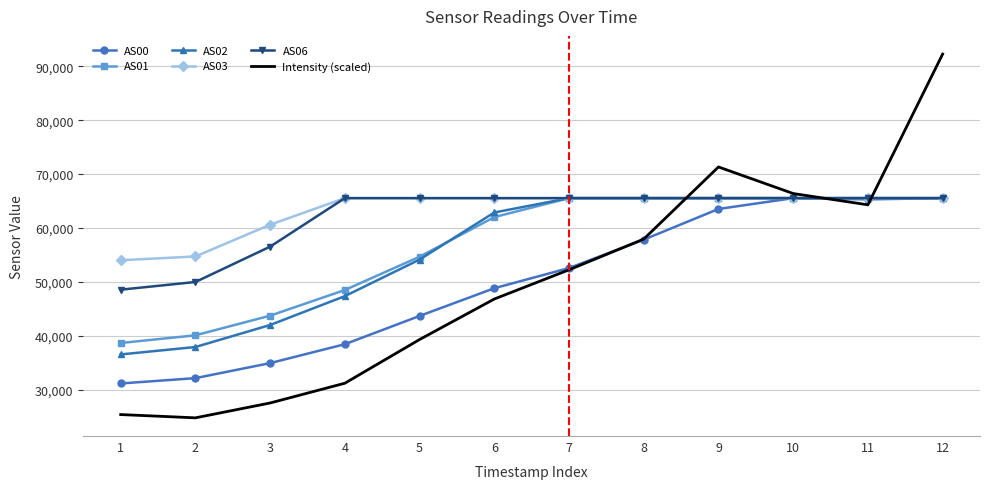

Which series changed the most between 1 and 5?

AS02